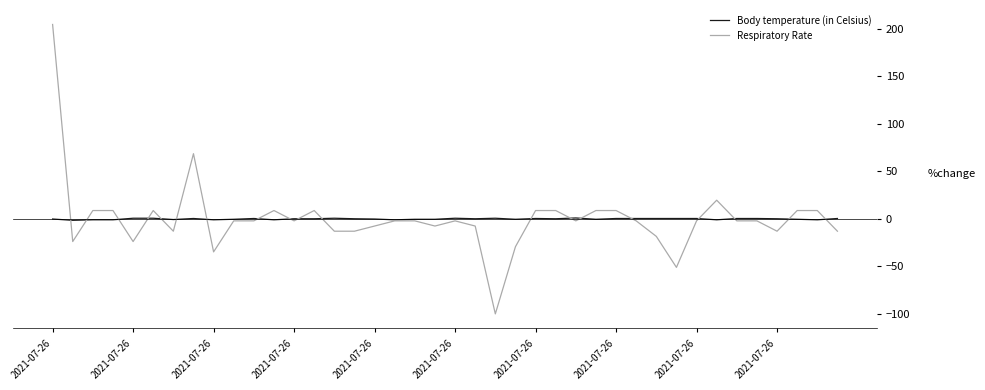

What is the lowest value of the Respiratory Rate series?

-100.0